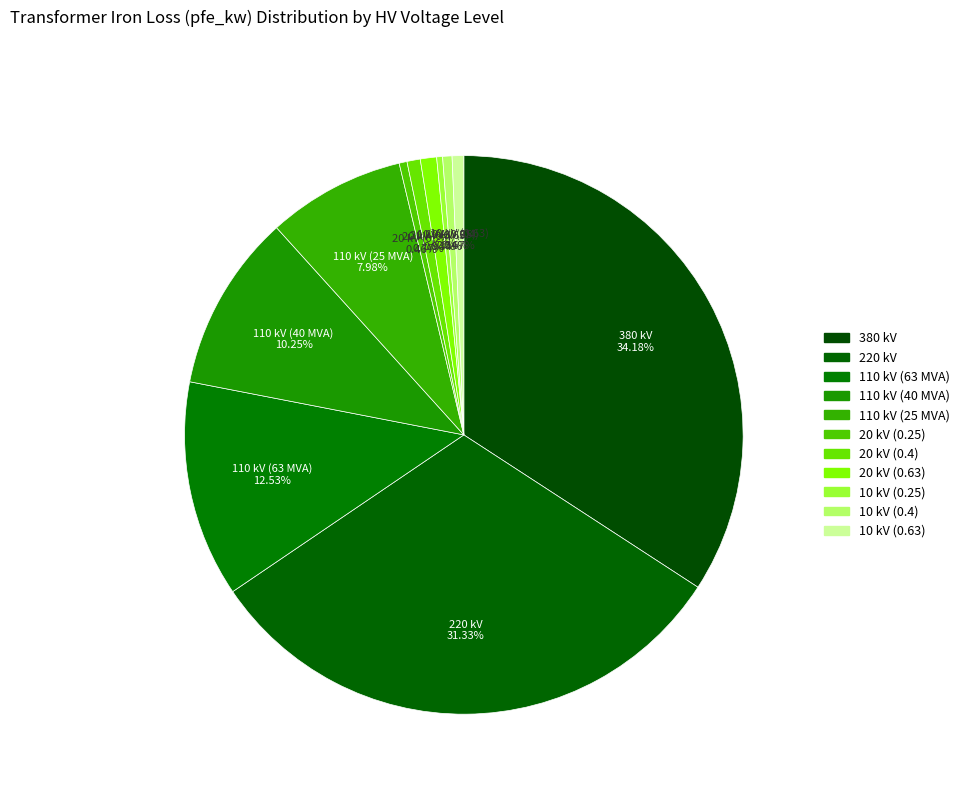

Count the number of slices in the pie.

11